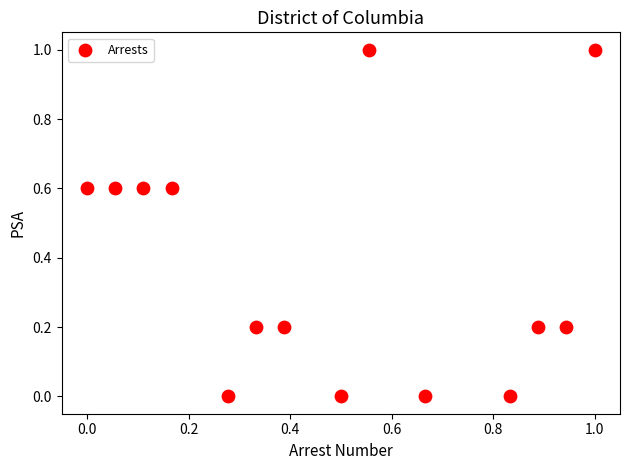

What is the range of X values (max minus min)?

1.0